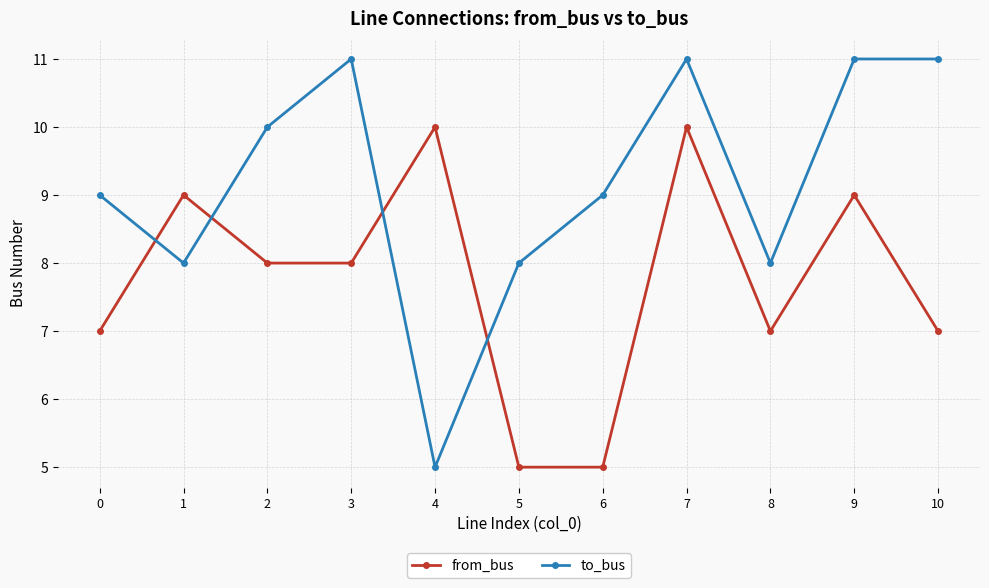

How many to_bus values are between 8 and 11?

10